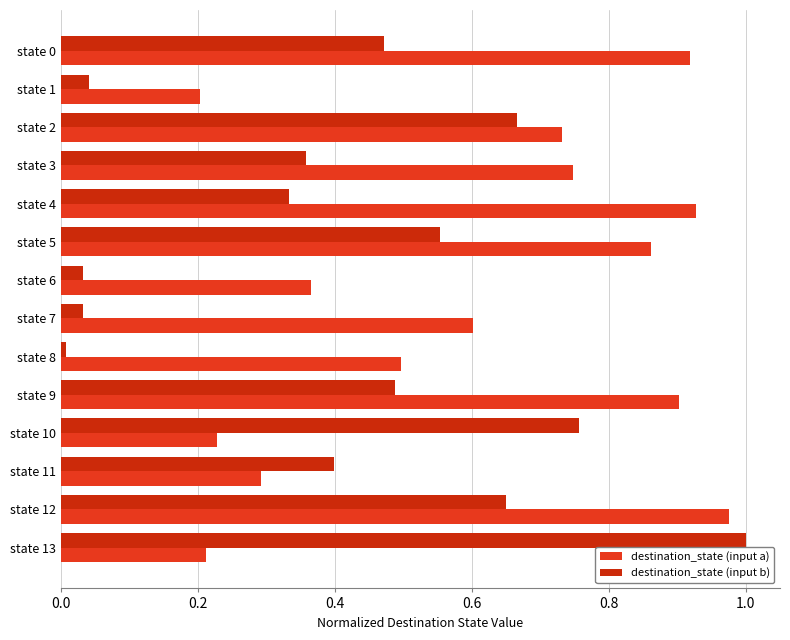

Rank the series by their maximum value, from lowest to highest.

destination_state (input a), destination_state (input b)